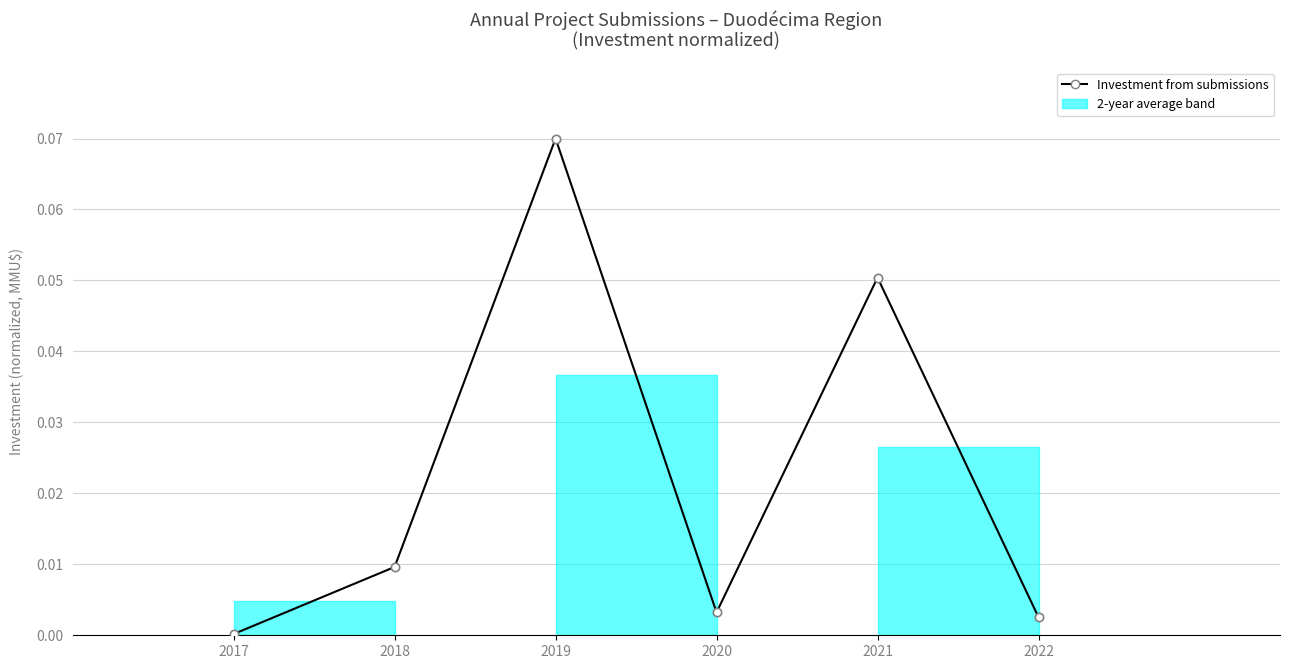

True or false: the data shows 0.0 at 2020.

True